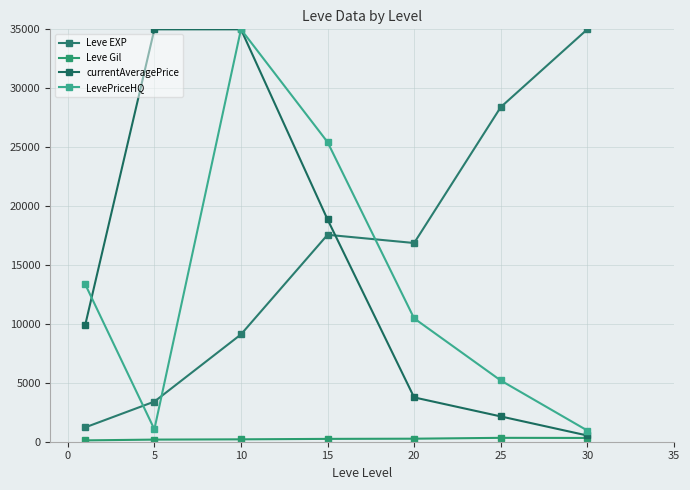

What is the value of the Leve Gil point at the 7th from the left?

320.8